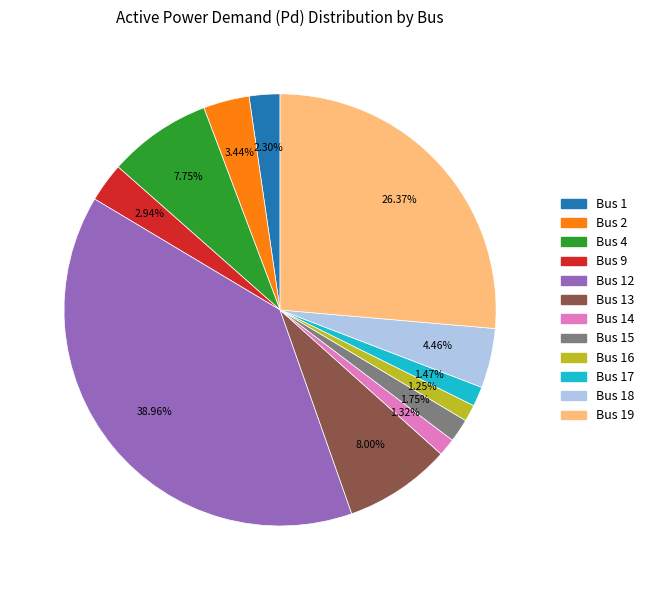

Is there any slice that represents more than half of the pie?

No